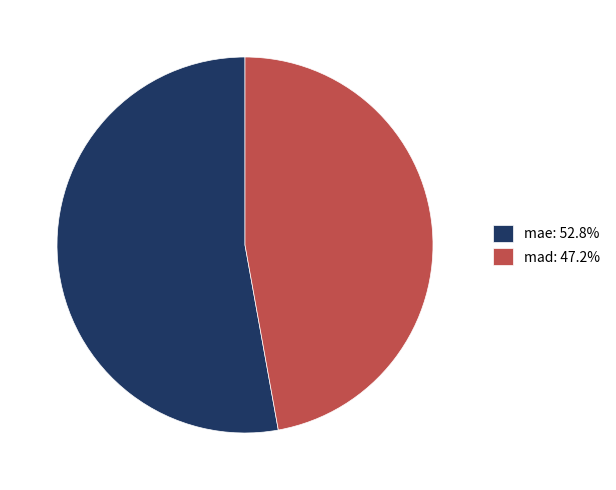

Is there a majority slice in this chart?

Yes